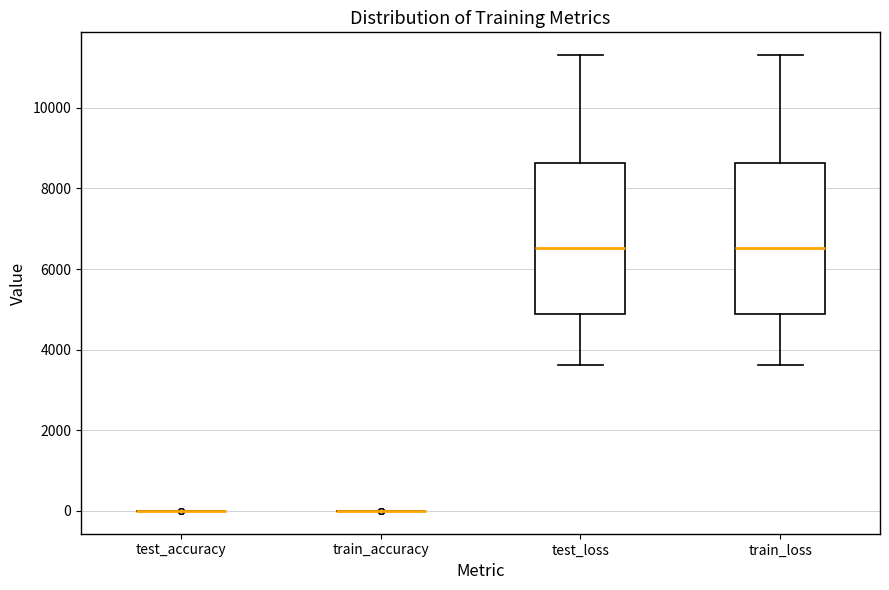

Reading left to right, read every box against the y-axis: the position of its median line, the range the box covers, and the ends of its whiskers. The values are not printed on the chart, so give them approximately, as read against the axis.

test_accuracy: box collapsed to a line at 0, whiskers 0 to 0
train_accuracy: box collapsed to a line at 0, whiskers 0 to 0
test_loss: median 6600, box 4800 to 8600, whiskers 3600 to 11400
train_loss: median 6600, box 4800 to 8600, whiskers 3600 to 11400